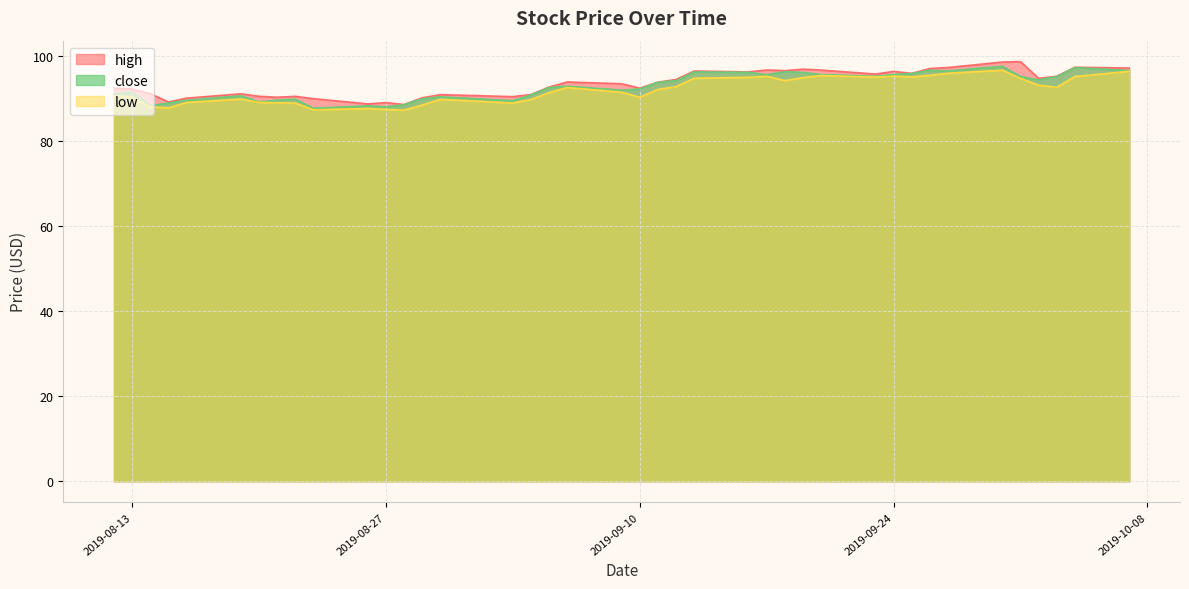

In close, how many points are higher than both neighbors (excluding endpoints)?

11